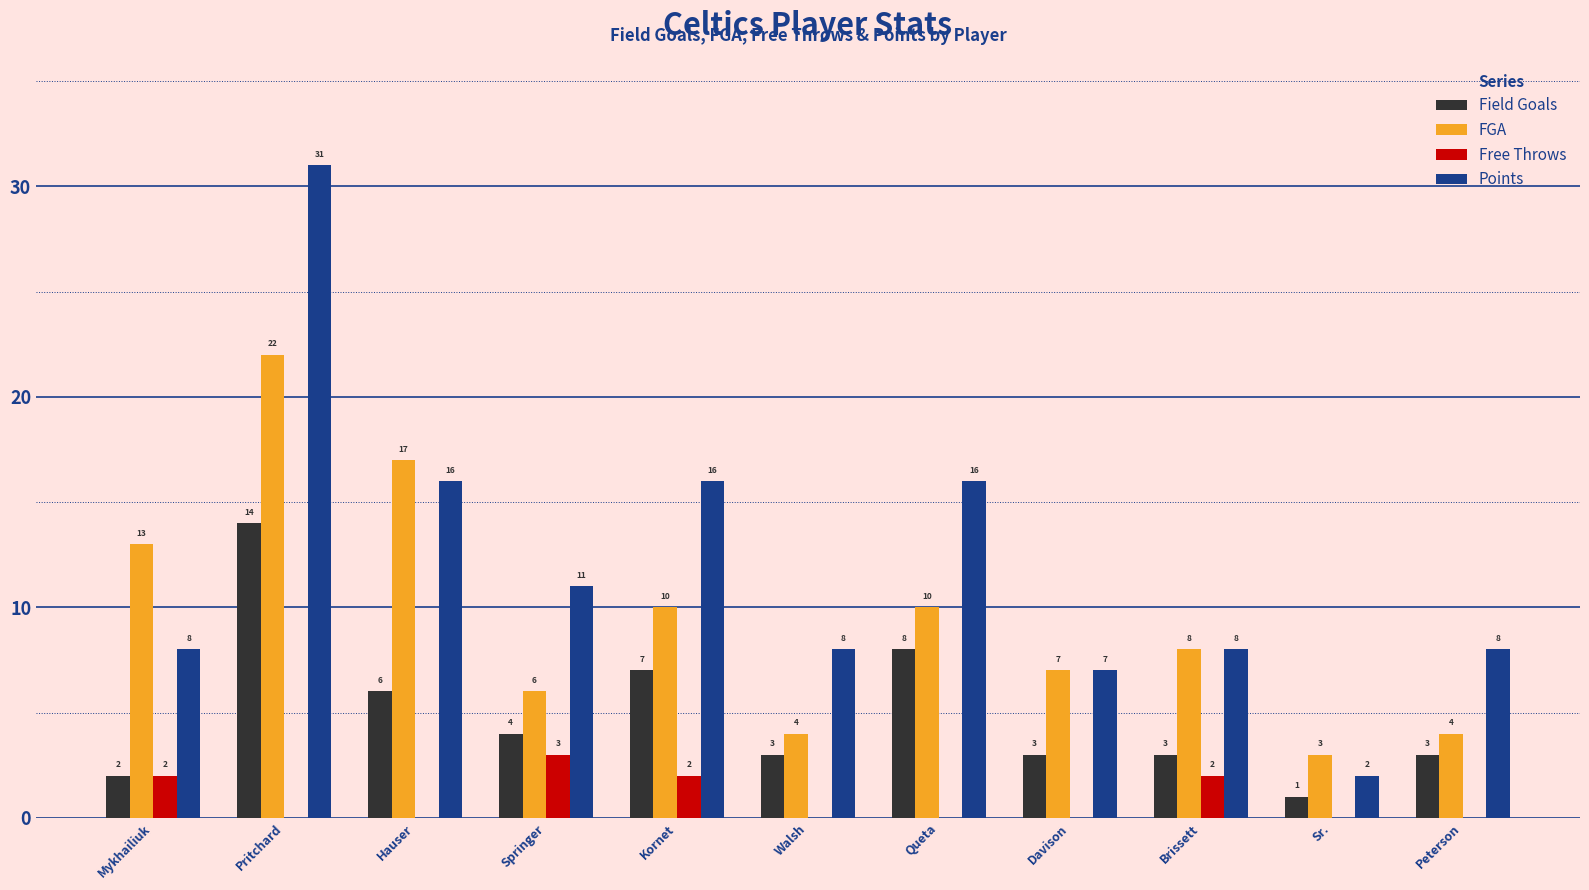

Which series has the largest total across all categories?

Points